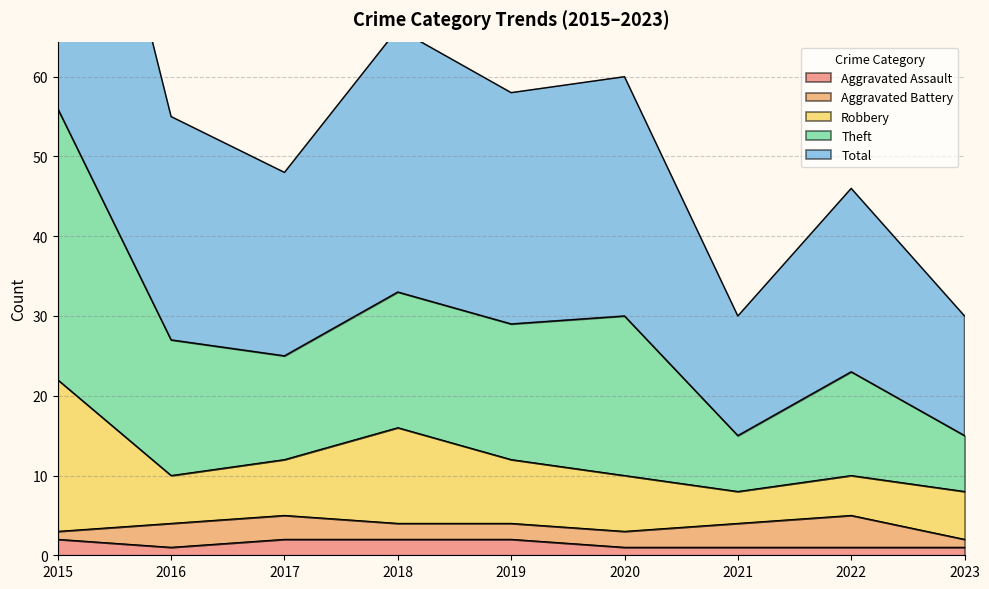

The Aggravated Assault series shows 1 at 2016. True or false?

True